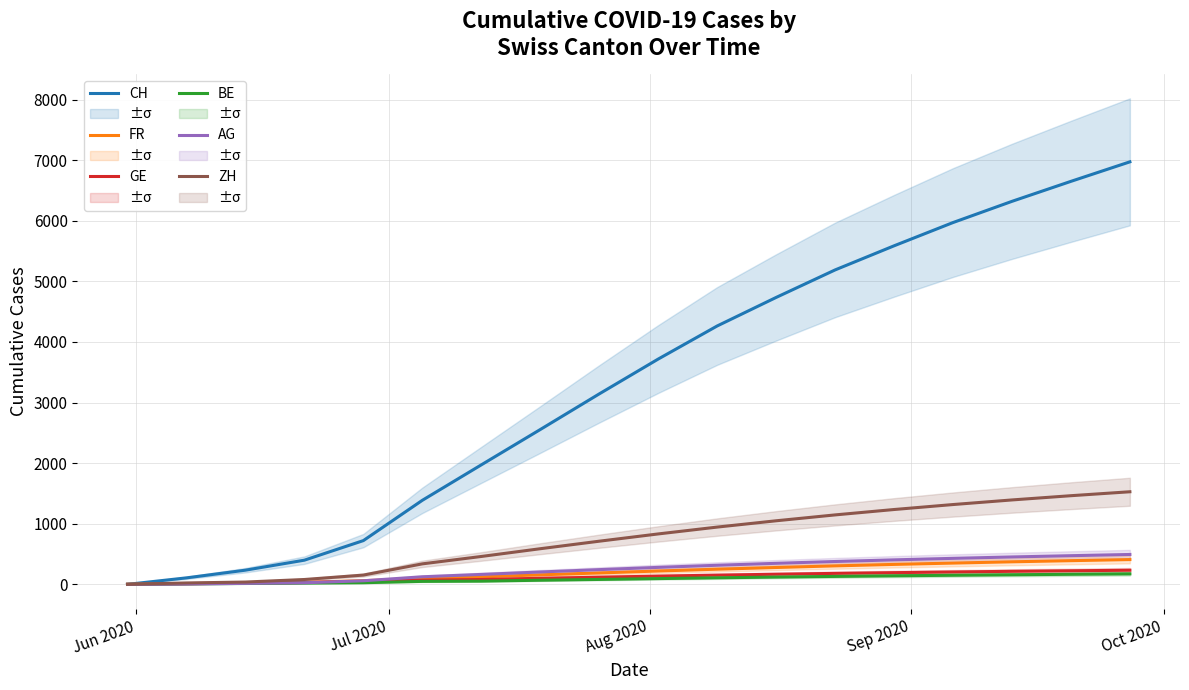

What is the difference between the second highest and minimum values in the FR series?

391